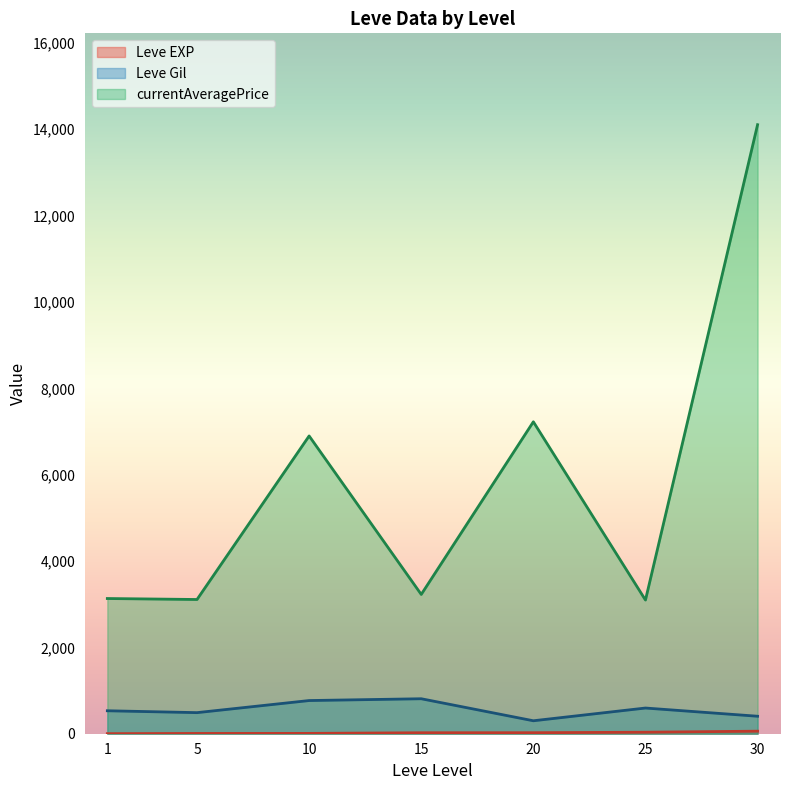

What is the difference between the maximum and minimum values in the currentAveragePrice series?

11009.7